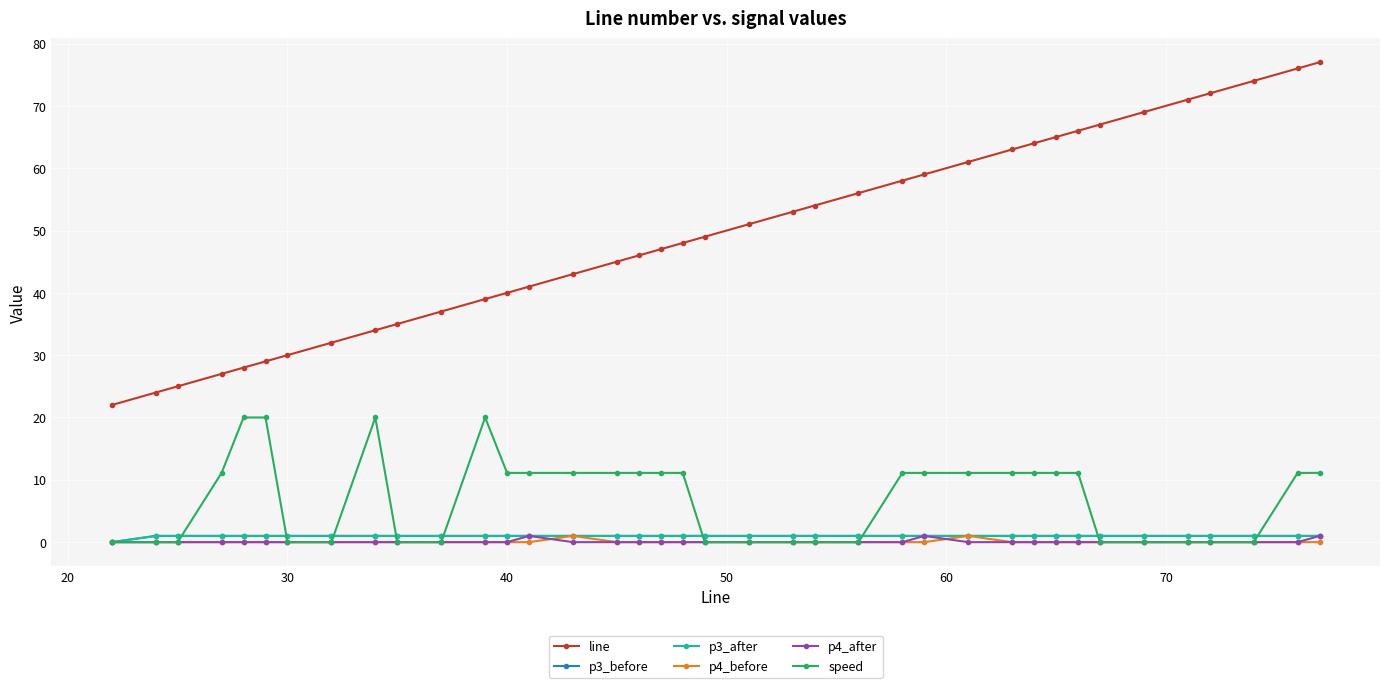

Is this an area chart (filled region under the line)?

No